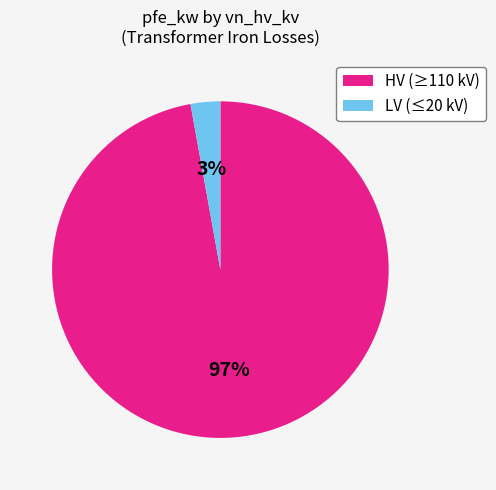

How many slices are in this pie chart?

2